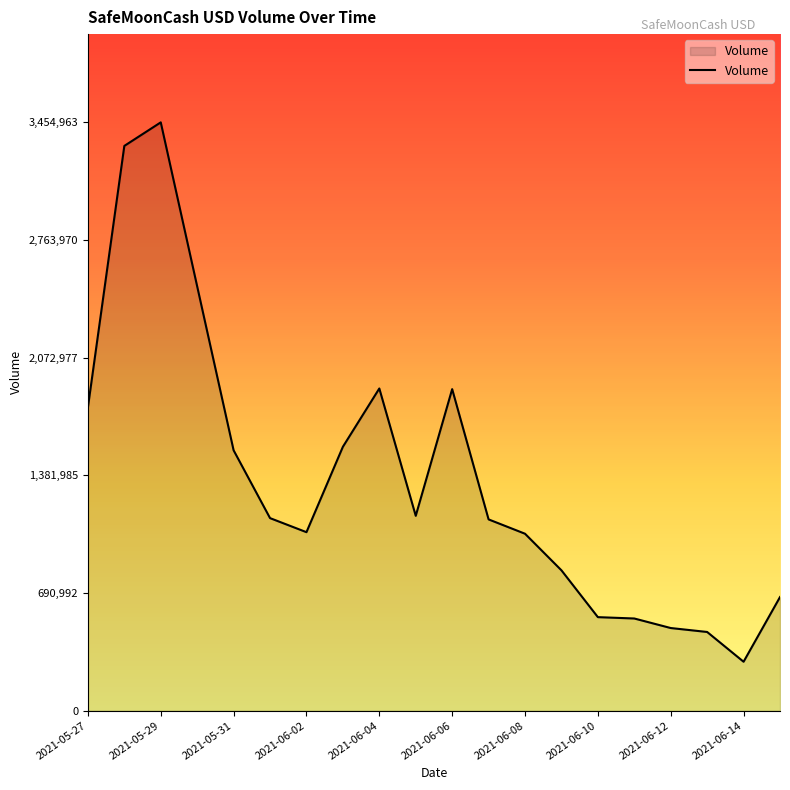

What is the minimum value shown in the chart?

287475